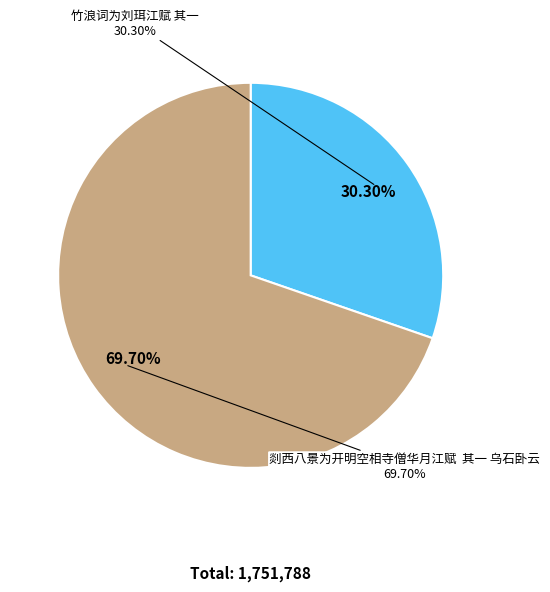

Which slice is the largest?

剡西八景为开明空相寺僧华月江赋  其一 乌石卧云